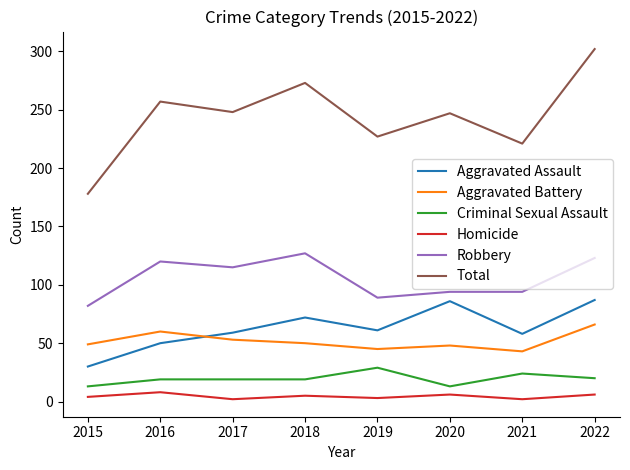

True or false: Total has more than 1 points higher than both neighbors.

True